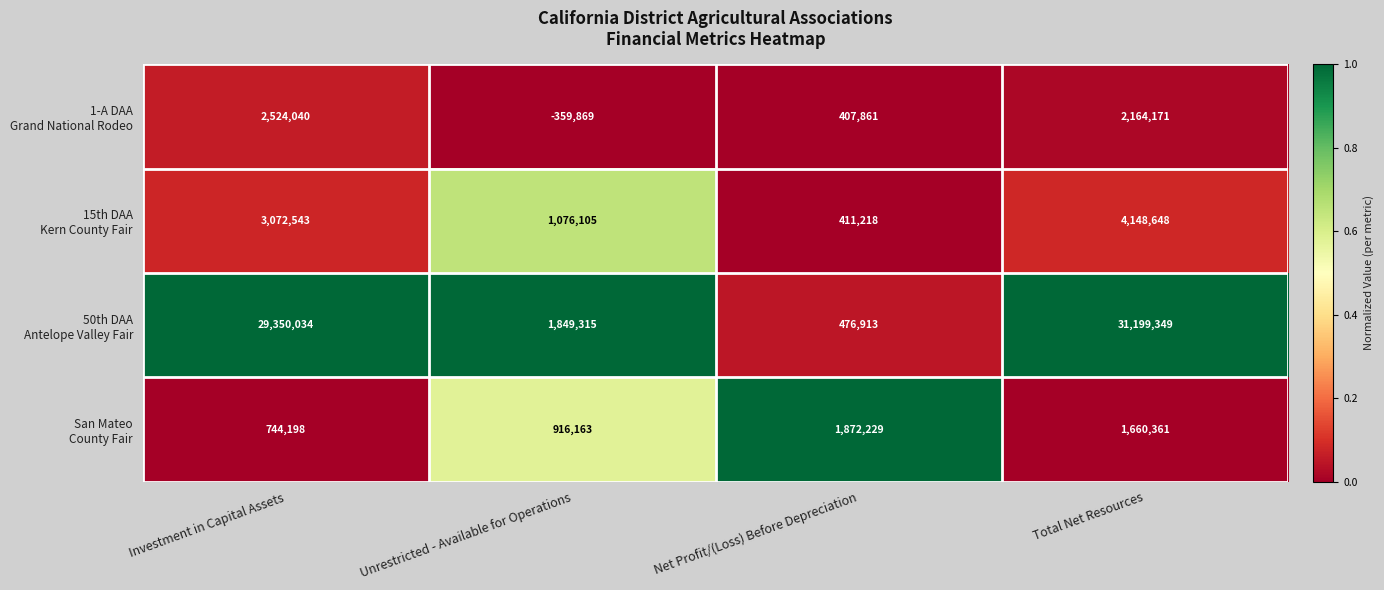

At how many categories does at least one series exceed 0?

4